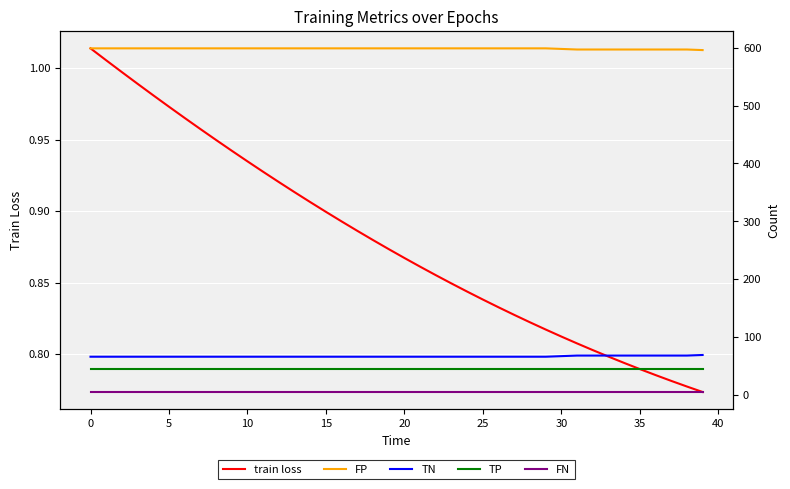

What are all the series names shown in the legend?

train loss, FP, TN, TP, FN